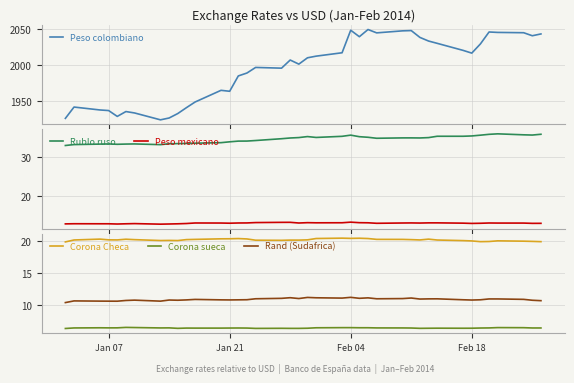

True or false: Corona Checa and Rand (Sudafrica) cross at least once.

False